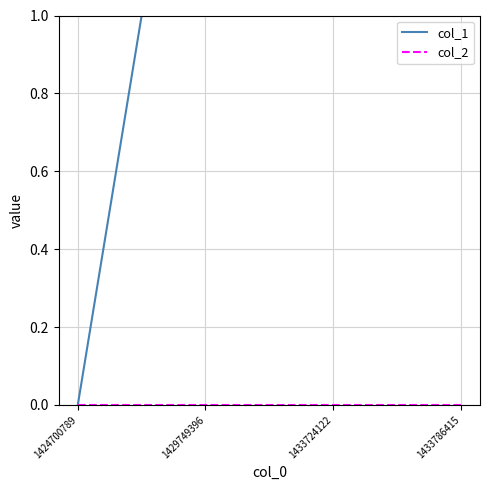

True or false: col_1 and col_2 cross at least once.

False